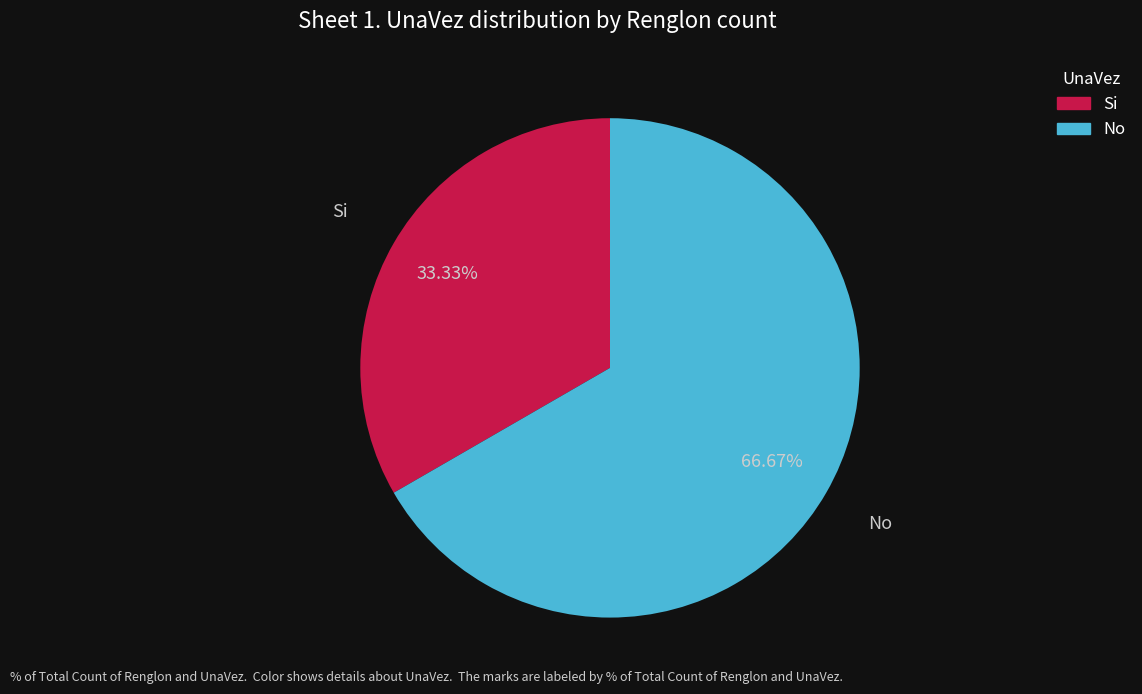

True or false: Si accounts for 46% of the total.

False